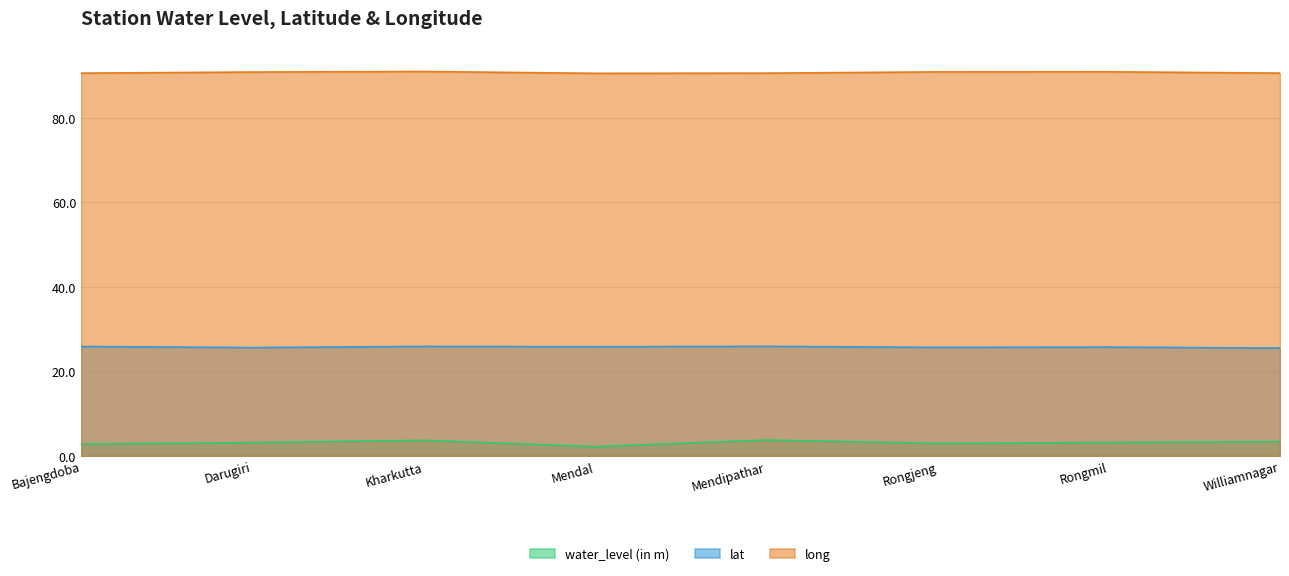

Between Darugiri and Mendal, which series saw the biggest shift?

water_level (in m)